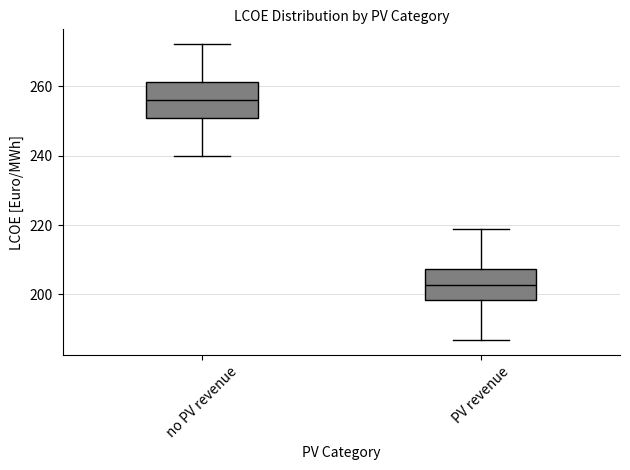

Reading left to right, read every box against the y-axis: the position of its median line, the range the box covers, and the ends of its whiskers. The values are not printed on the chart, so give them approximately, as read against the axis.

no PV revenue: median 256, box 250 to 262, whiskers 240 to 272
PV revenue: median 202, box 198 to 208, whiskers 186 to 218